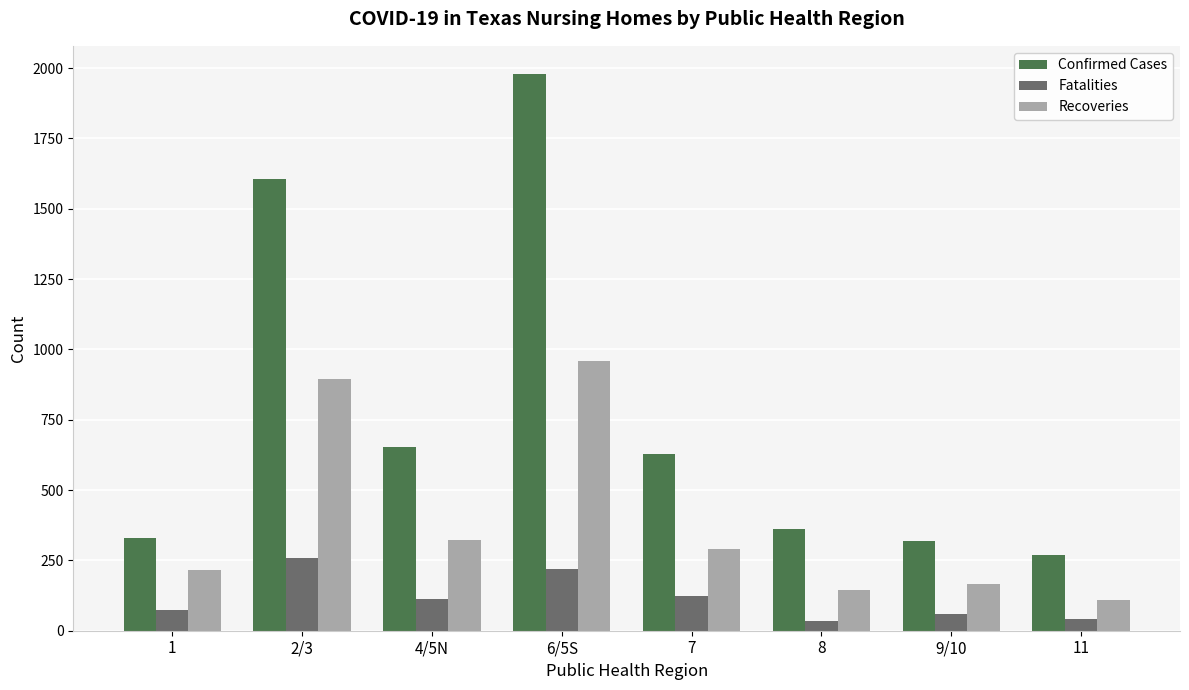

The value of Confirmed Cases at 7 is 628. True or false?

True